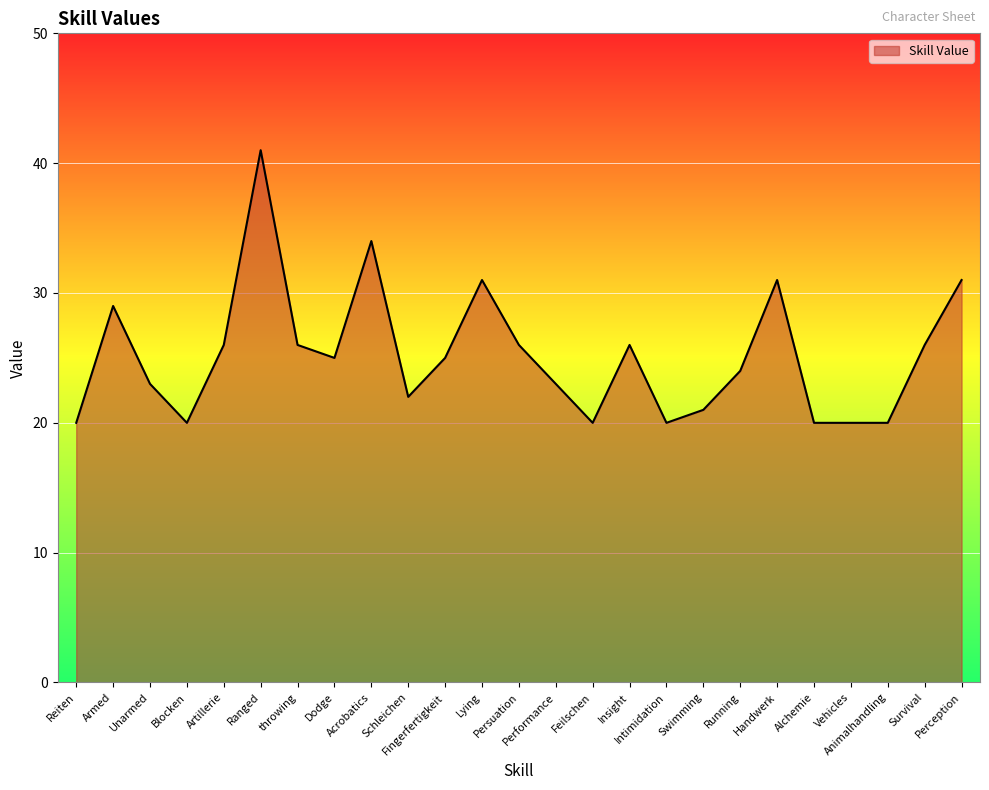

Which has a higher value, Running or Perception?

Perception